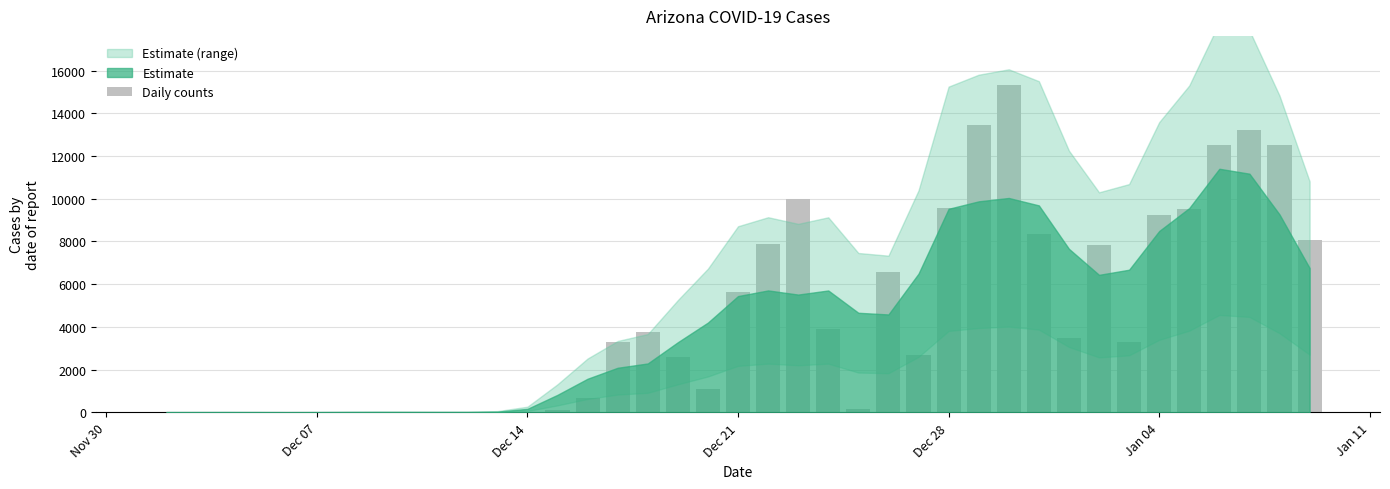

What is the sum of all values?

175117